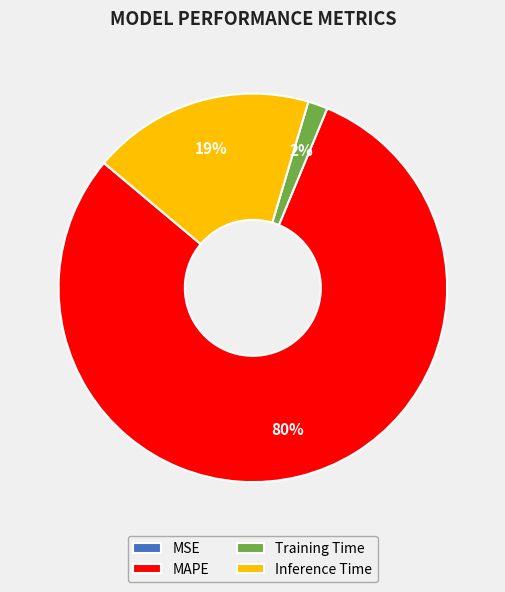

True or false: Inference Time accounts for 19% of the total.

True